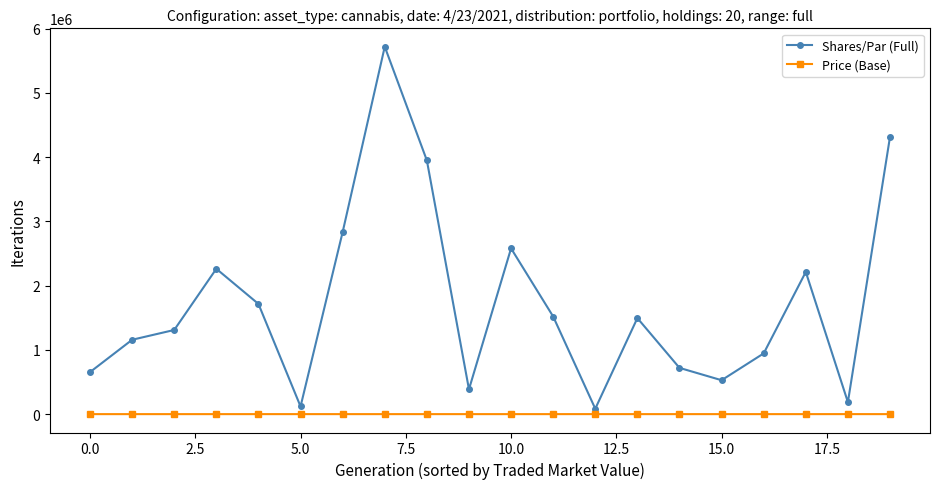

True or false: Price (Base) has more than 1 interior local peaks.

True